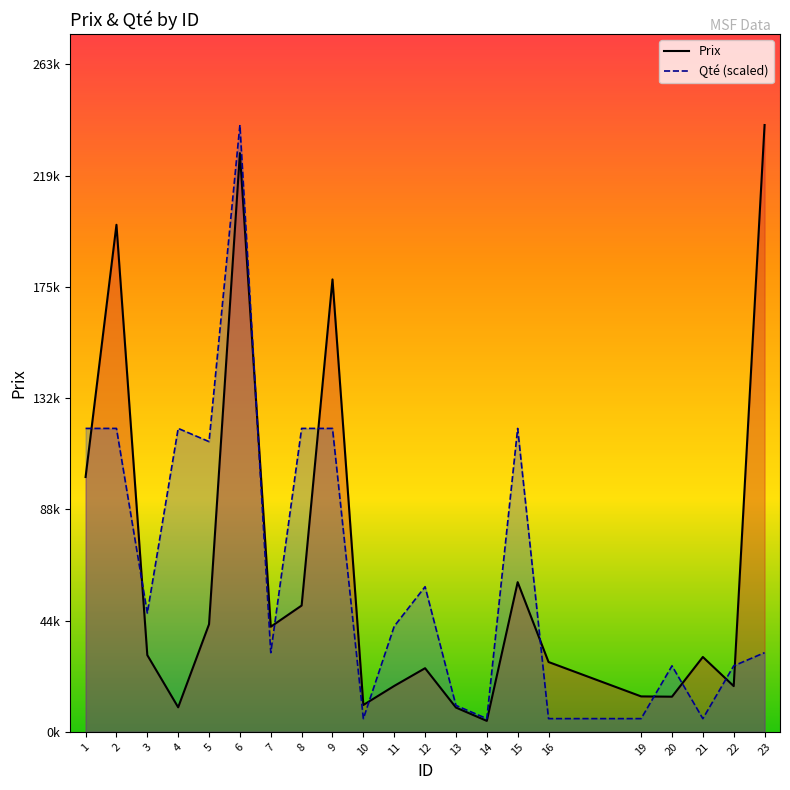

What is the value of the Qté (scaled) point at the 7th from the left?

31200.8